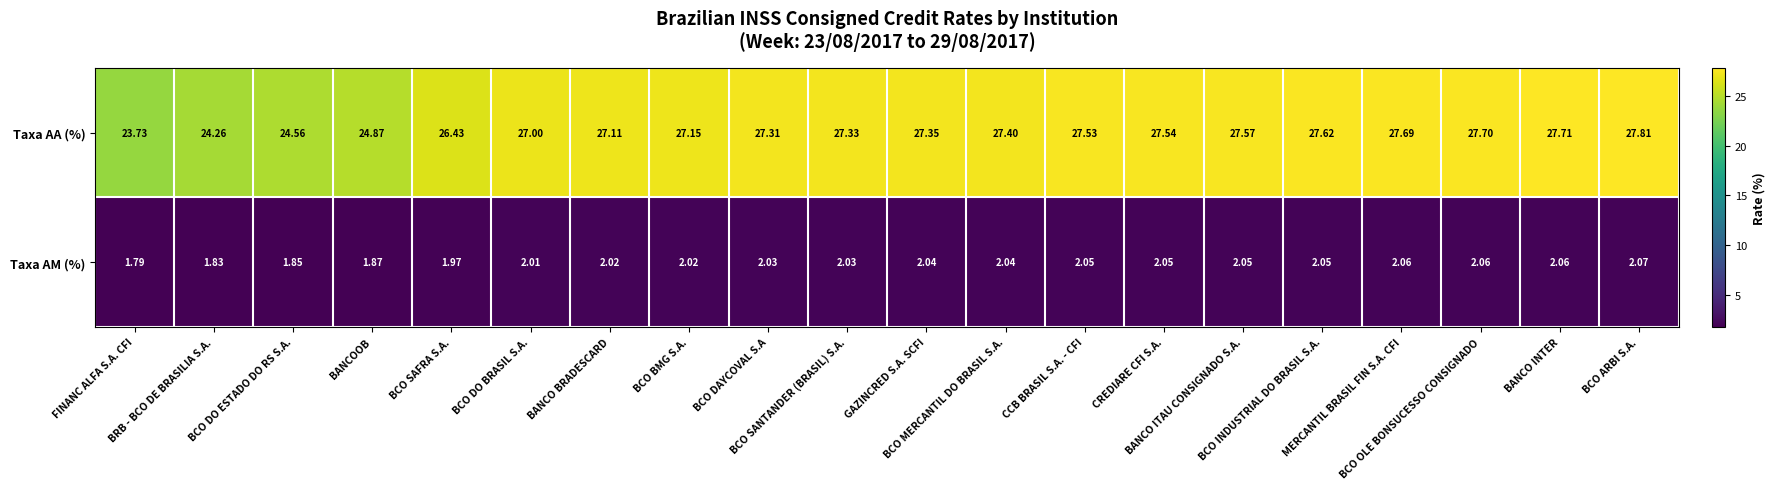

Which series has the largest total across all categories?

Taxa AA (%)